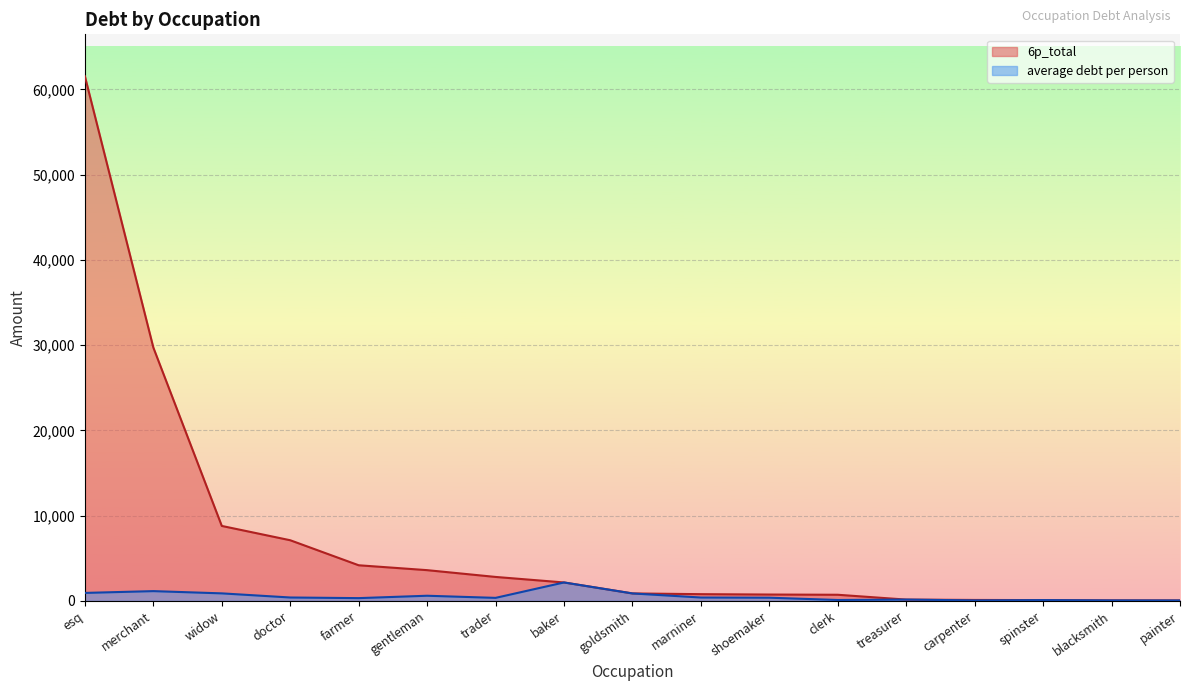

List the labels in order of 6p_total value, smallest first.

painter, blacksmith, spinster, carpenter, treasurer, clerk, shoemaker, marniner, goldsmith, baker, trader, gentleman, farmer, doctor, widow, merchant, esq